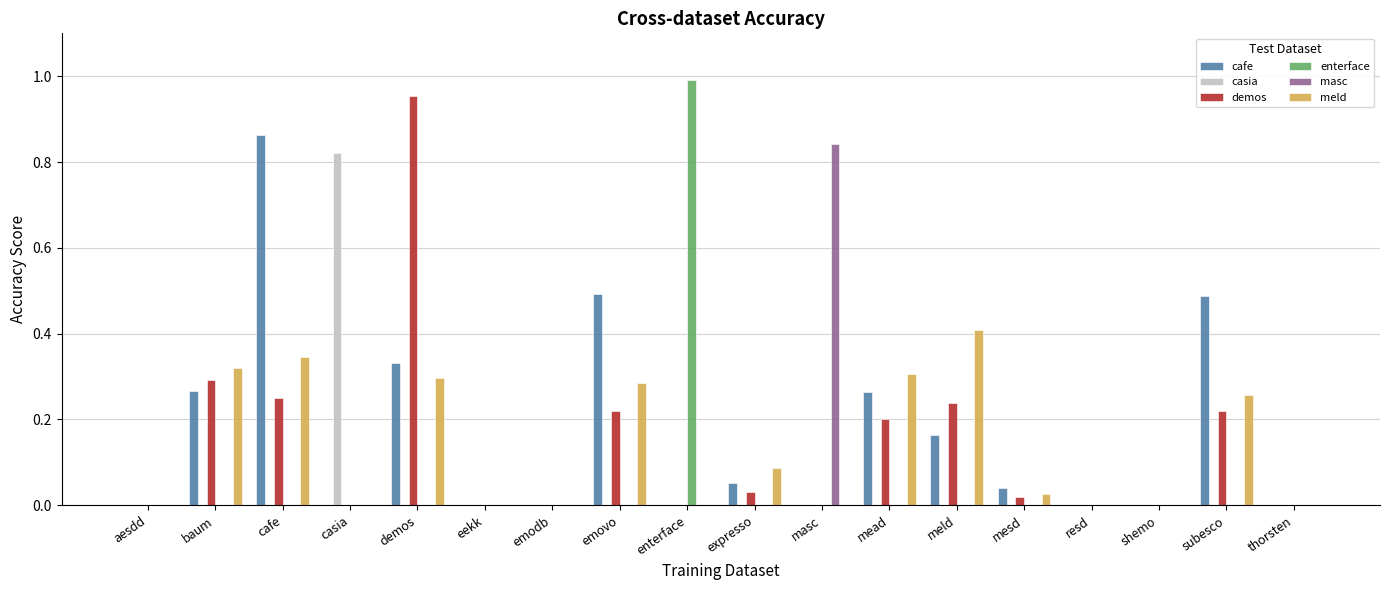

At which category does the chart reach its peak across all series?

enterface